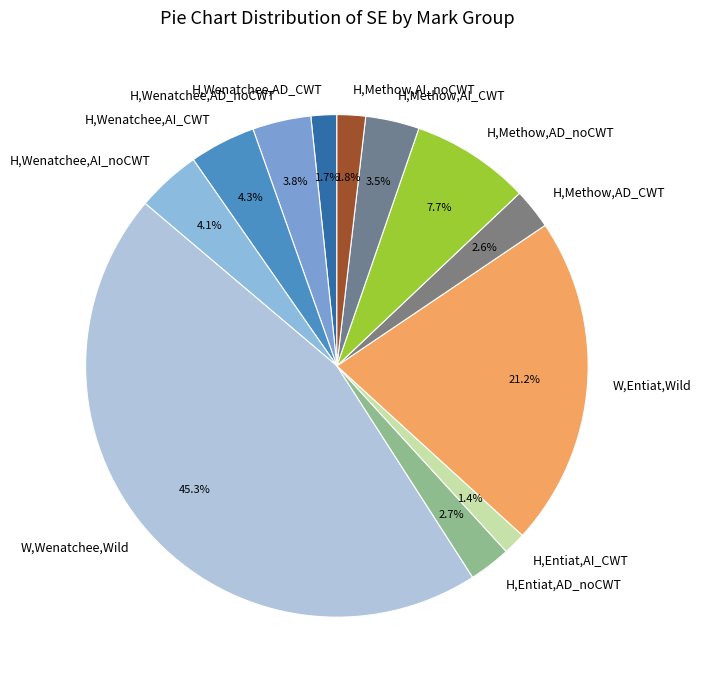

How many segments does this pie chart have?

12